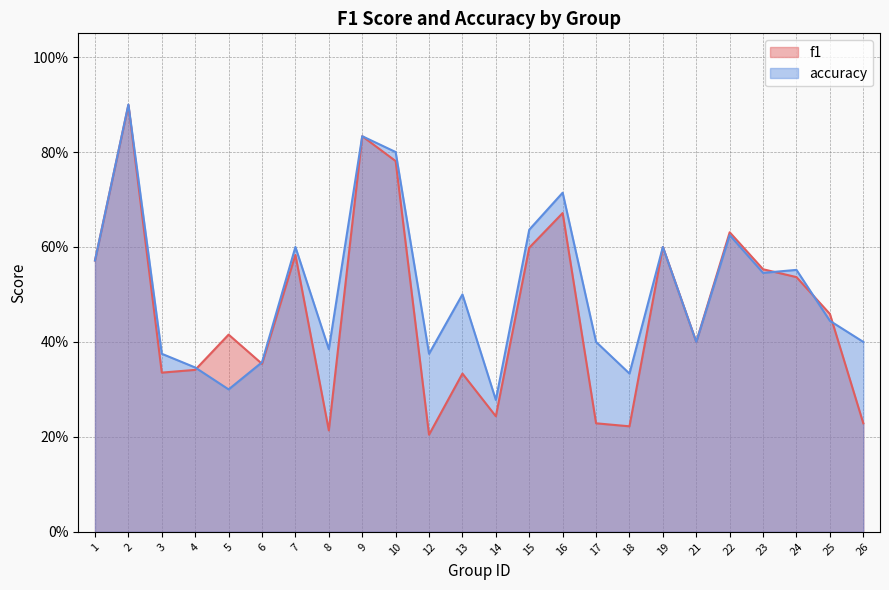

At which label is f1 closest to 0?

12